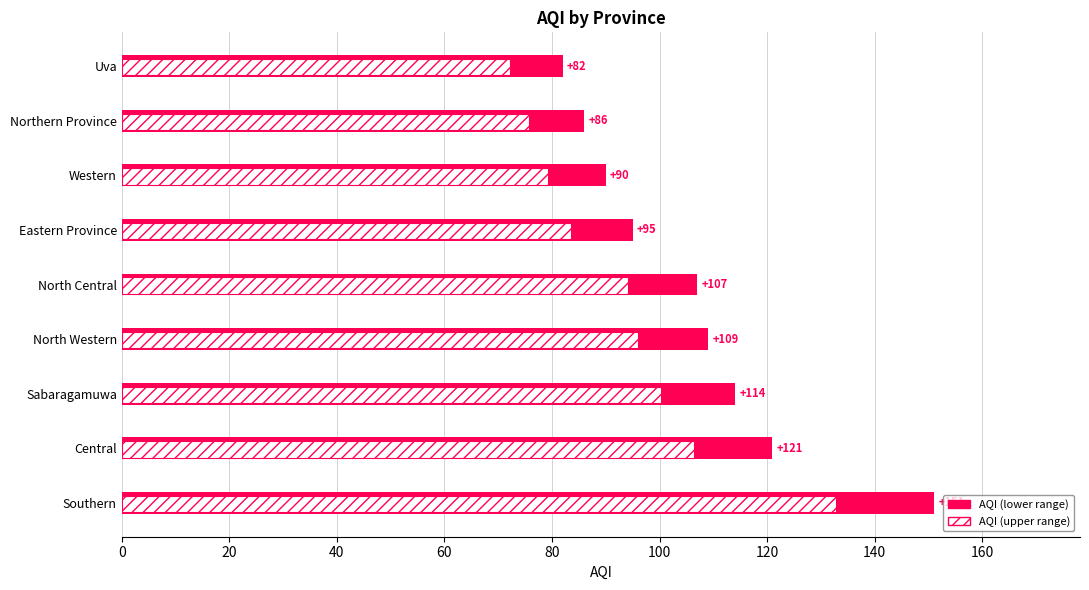

What is the minimum value shown in the chart?

72.2